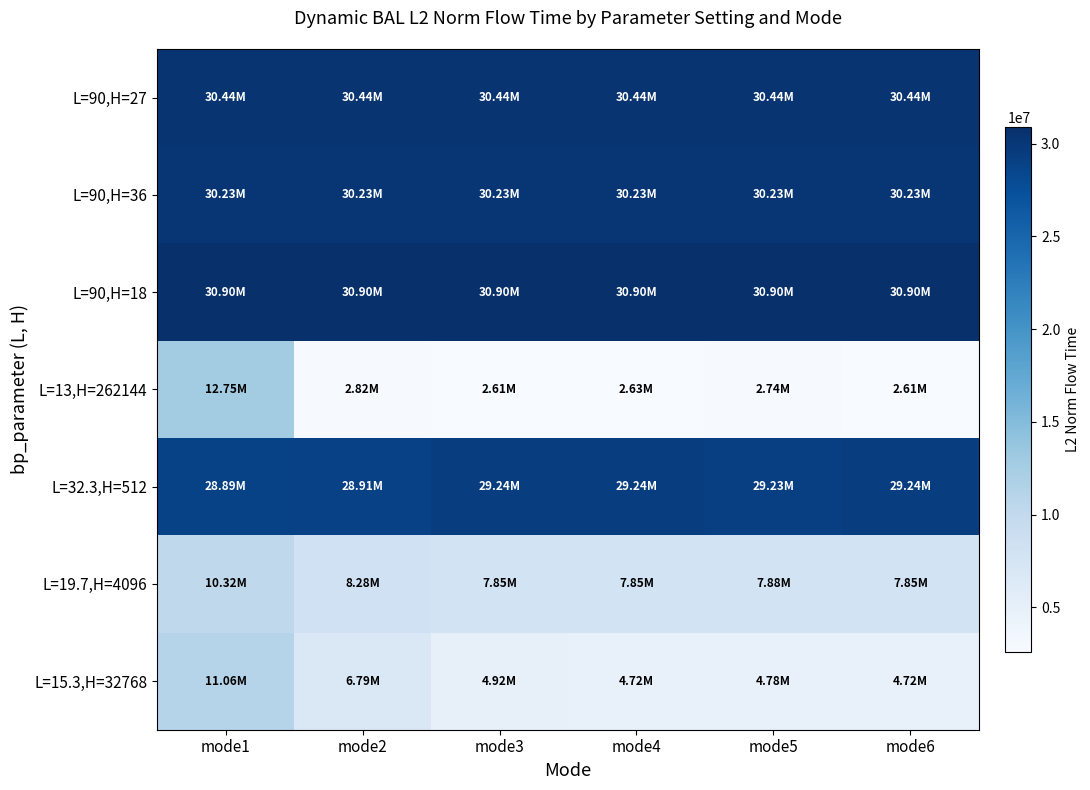

Which has a higher value, mode5 or mode4?

mode5